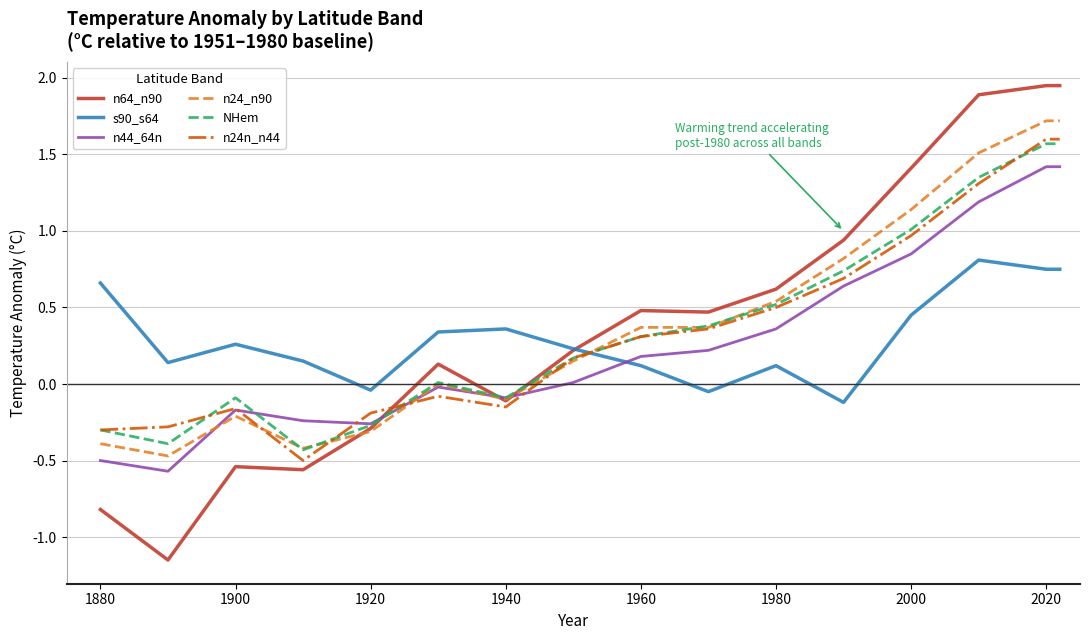

Which series has the largest range (max minus min)?

n64_n90